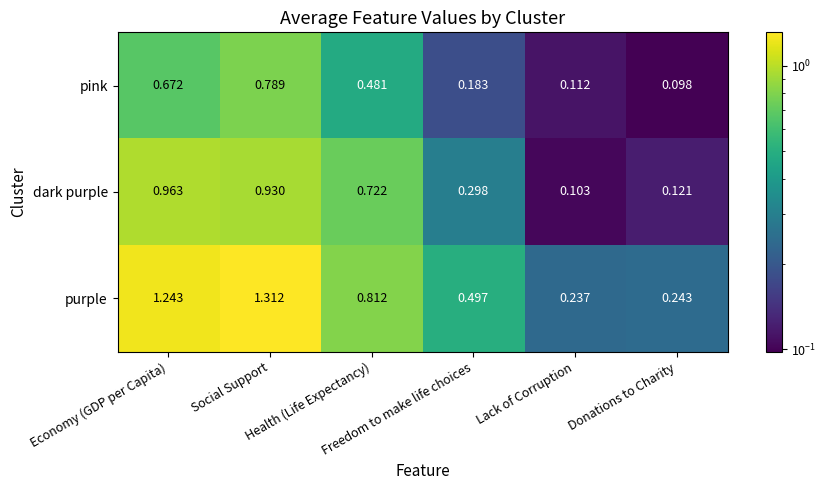

Which series has the largest range (max minus min)?

purple